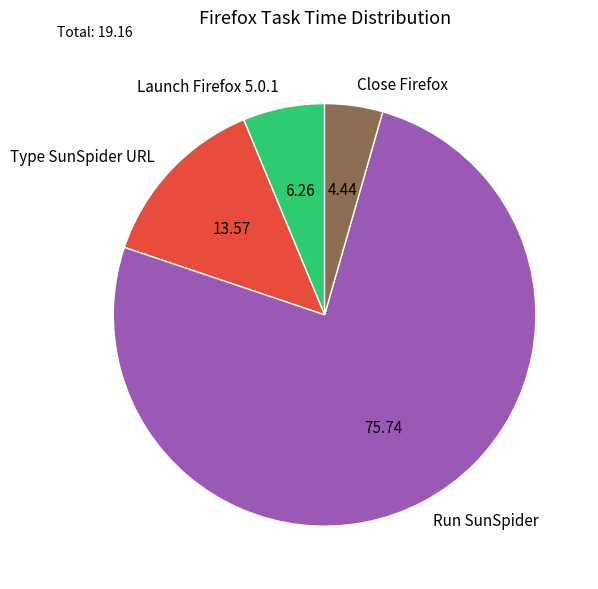

Rank the categories by value from highest to lowest.

Run SunSpider, Type SunSpider URL, Launch Firefox 5.0.1, Close Firefox